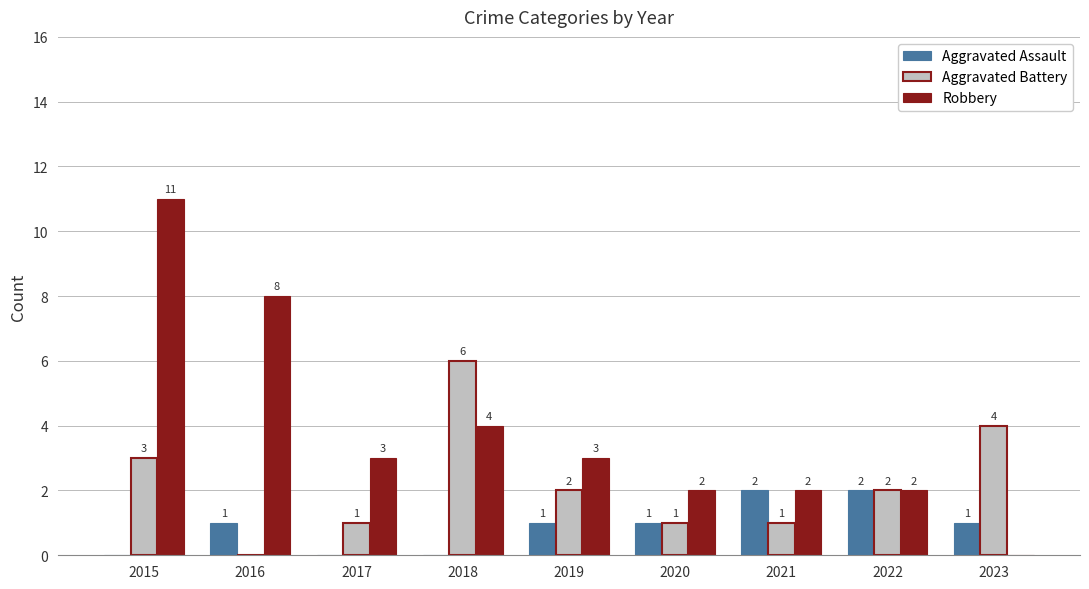

What is the total value across all series at 2020?

4